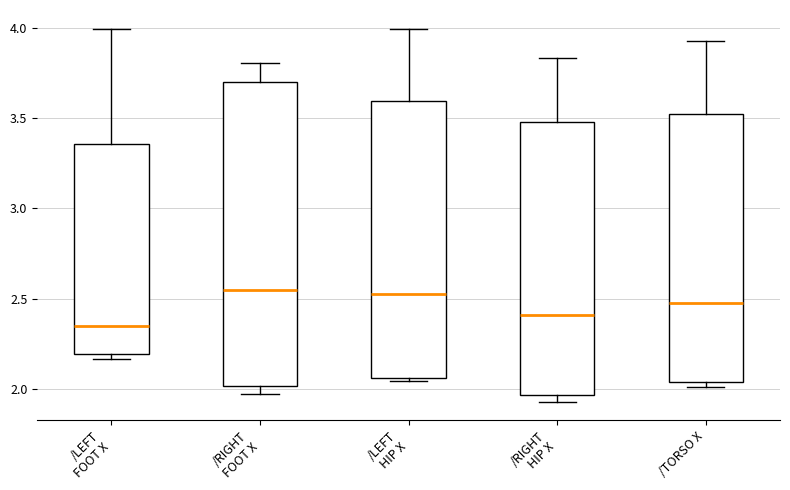

Which box's median line is the lowest?

/LEFT FOOT X